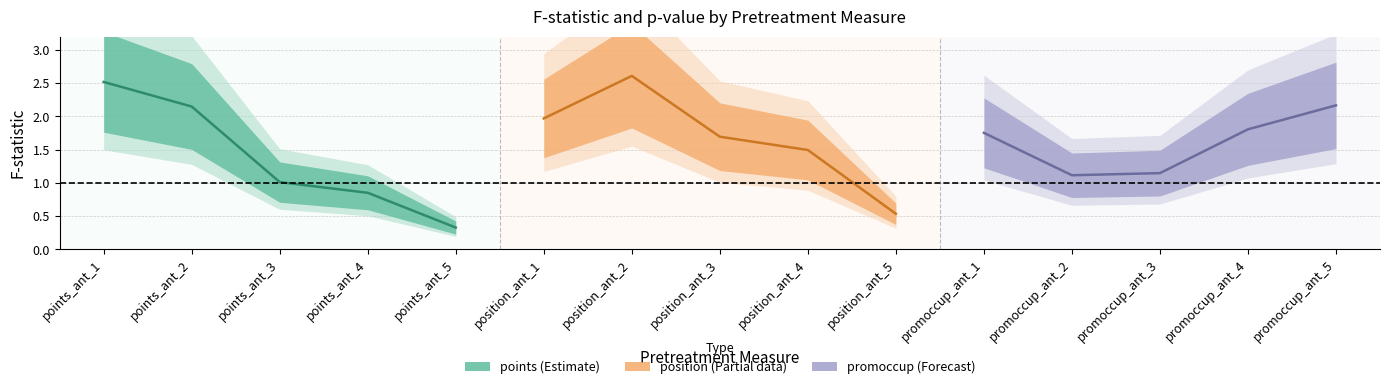

True or false: position (Partial data) and promoccup (Forecast) intersect in this chart.

True